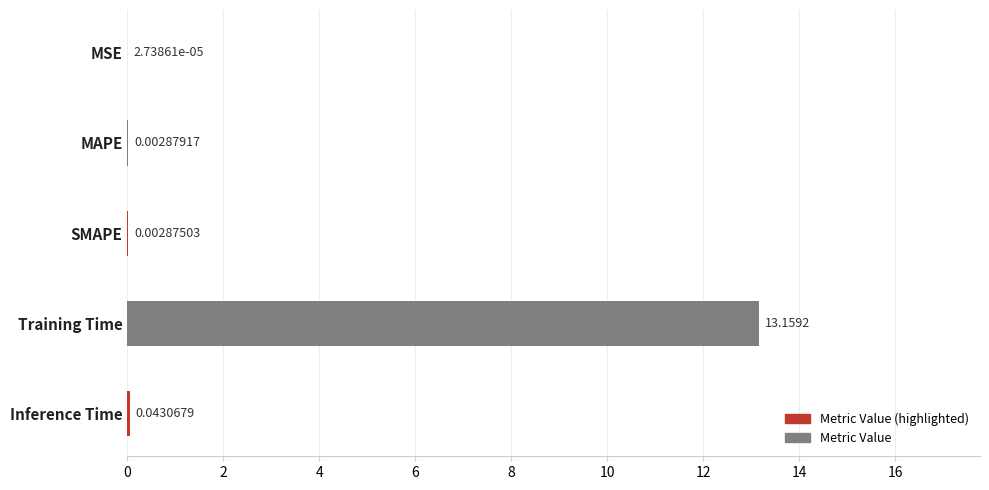

Where is the data nearest to the value 6?

Inference Time